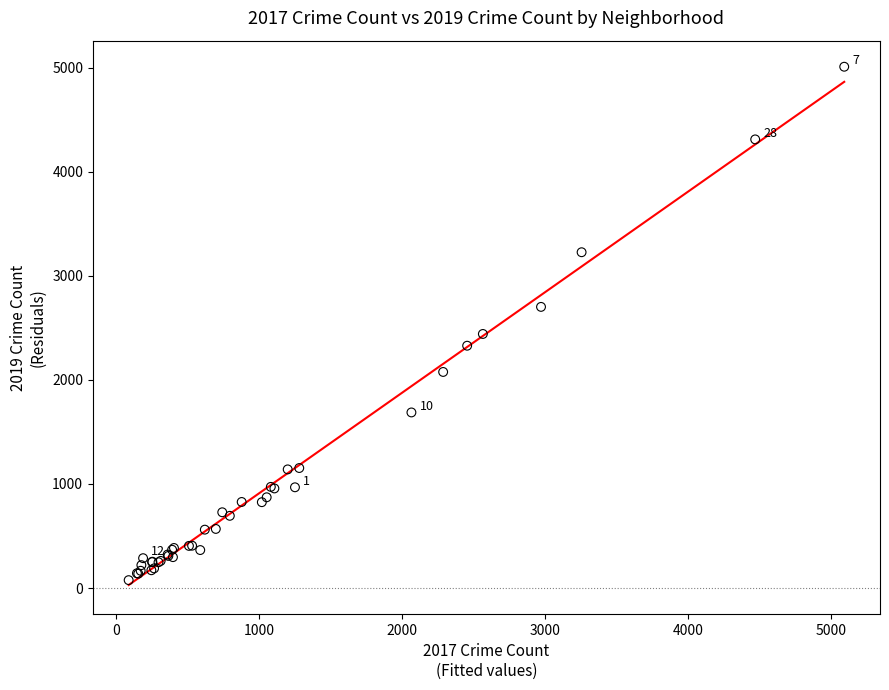

What Y value in the scatter plot is closest to 2542?

2441